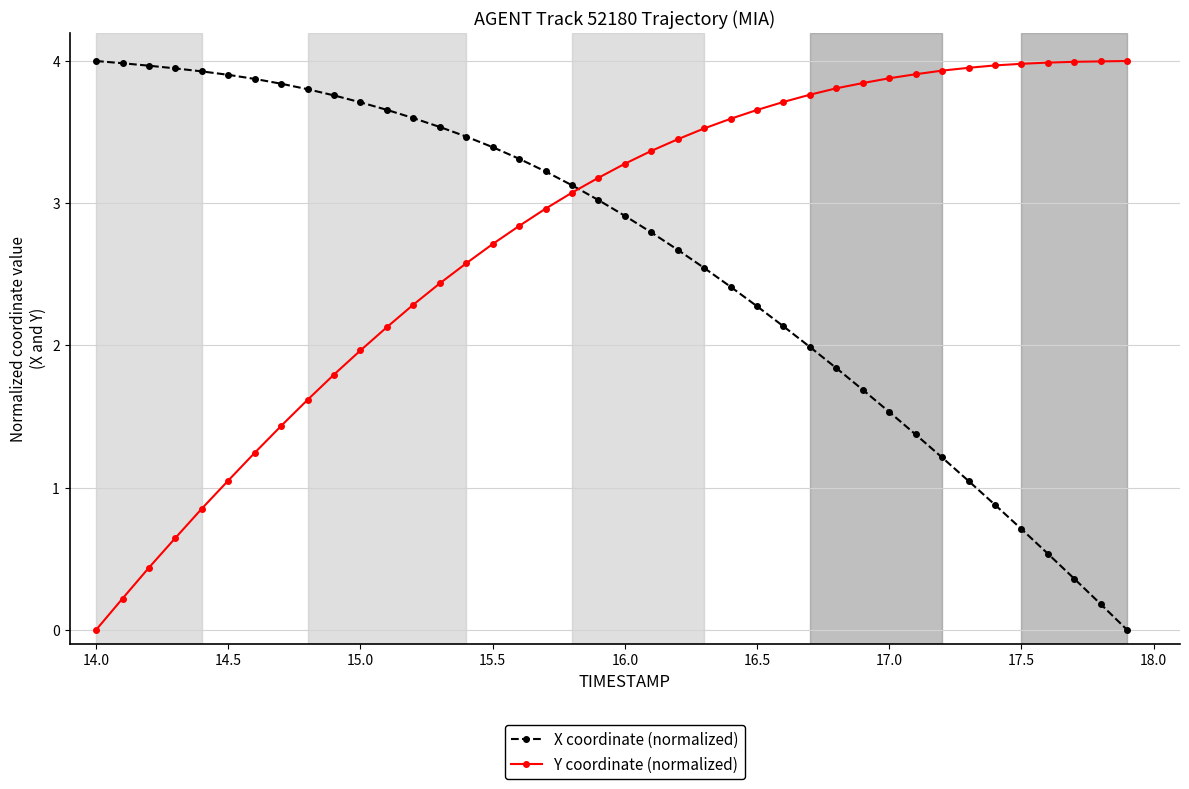

List the series in order of their overall mean, lowest first.

X coordinate (normalized), Y coordinate (normalized)